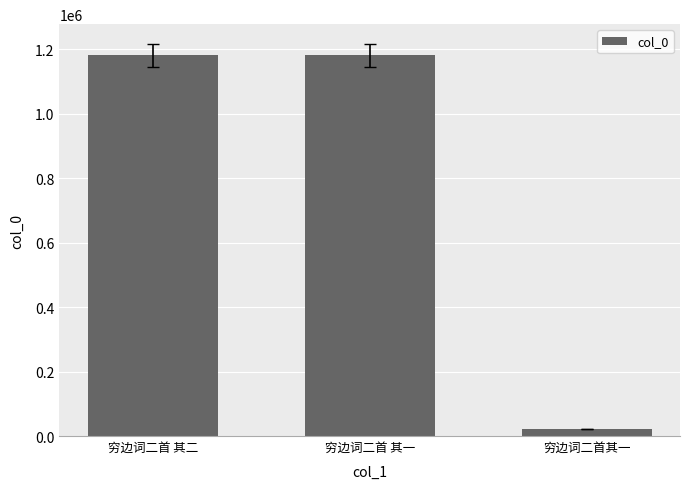

What is the label of the 2nd bar from the left?

穷边词二首 其一